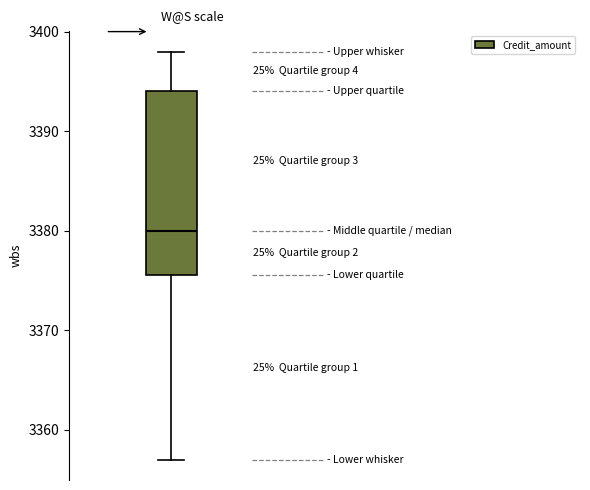

Transcribe this box plot: give where the median line is, the range the box spans, and where the two whiskers end, as read against the y-axis. The values are not printed on the chart, so give them approximately, as read against the axis.

median 3380, box 3376 to 3394, whiskers 3357 to 3398